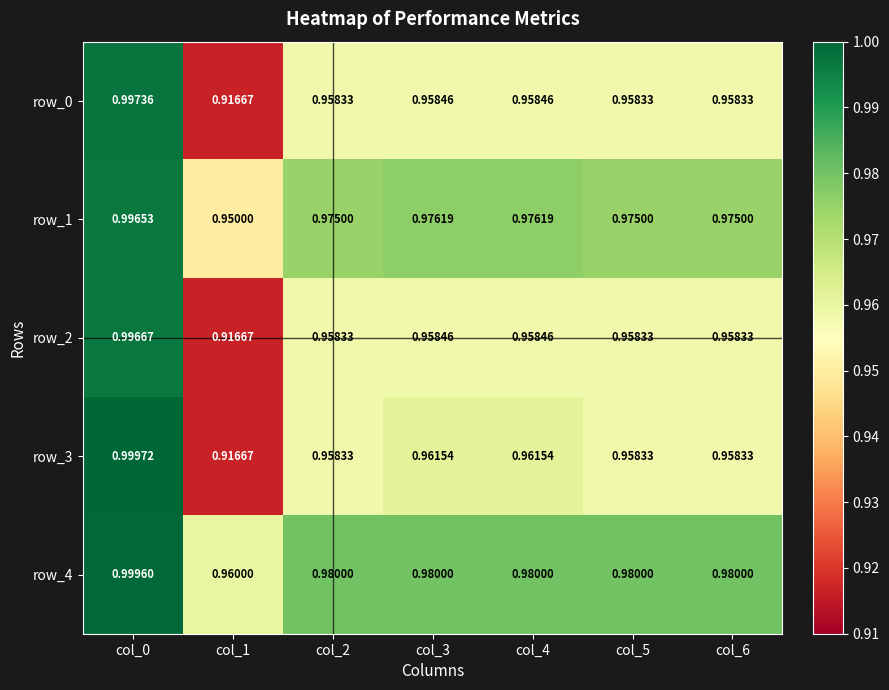

Which series has the largest total across all categories?

row_4